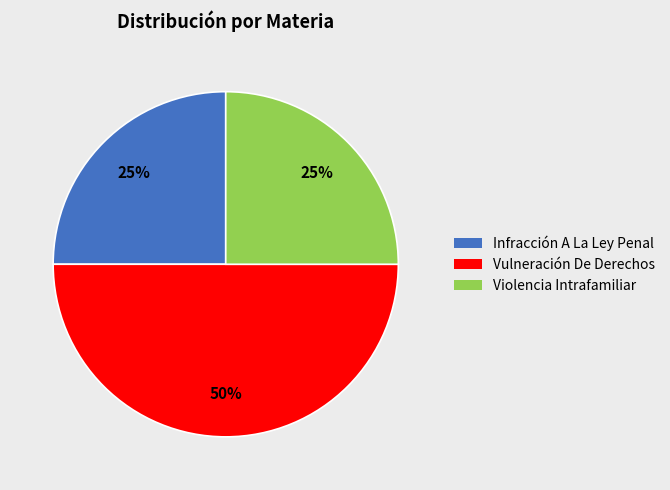

To the nearest percent, what is the difference between the largest and smallest slice percentages?

25%